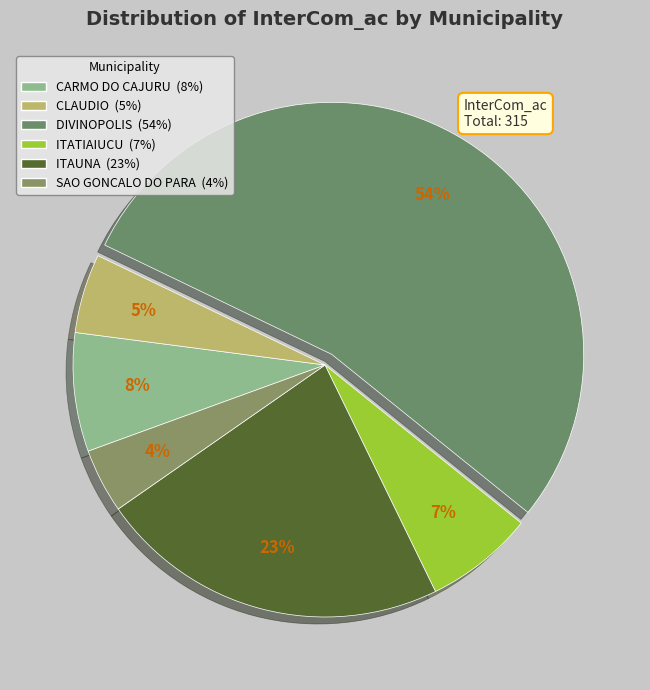

The CARMO DO CAJURU slice represents 8% of the pie. True or false?

True